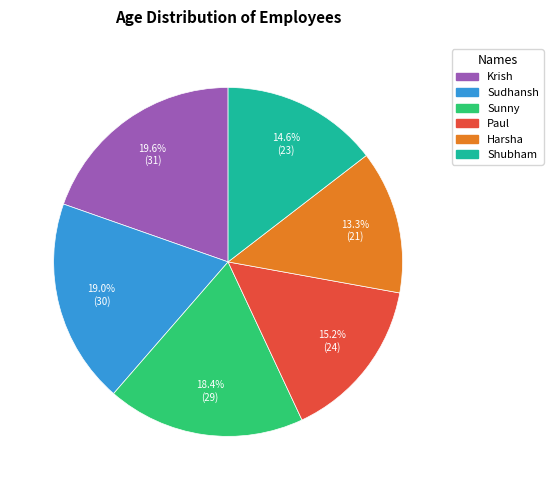

Does Paul represent more than half of the total?

No